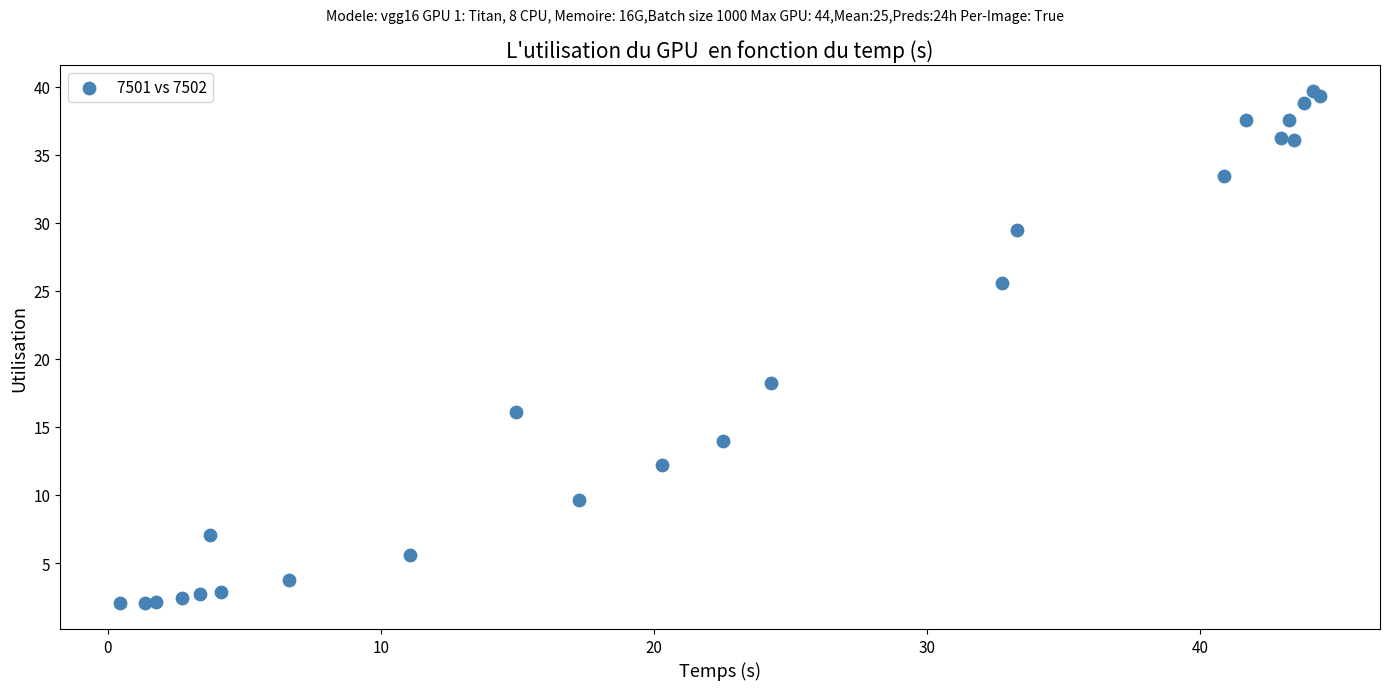

What Y value in the scatter plot is closest to 20?

18.2